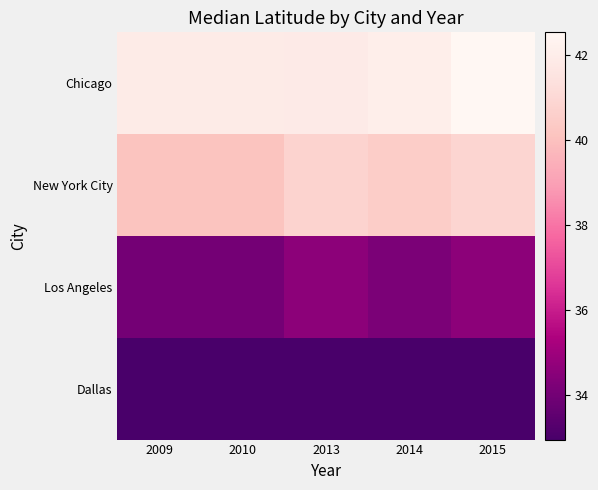

Reading left to right, transcribe all the data shown in this chart.

Chicago: 2009=41.9	2010=41.9	2013=41.9	2014=42.0	2015=42.5
New York City: 2009=40.1	2010=40.1	2013=40.7	2014=40.5	2015=40.9
Los Angeles: 2009=34.0	2010=34.0	2013=34.6	2014=34.2	2015=34.6
Dallas: 2009=33.0	2010=33.0	2013=33.0	2014=33.0	2015=33.0